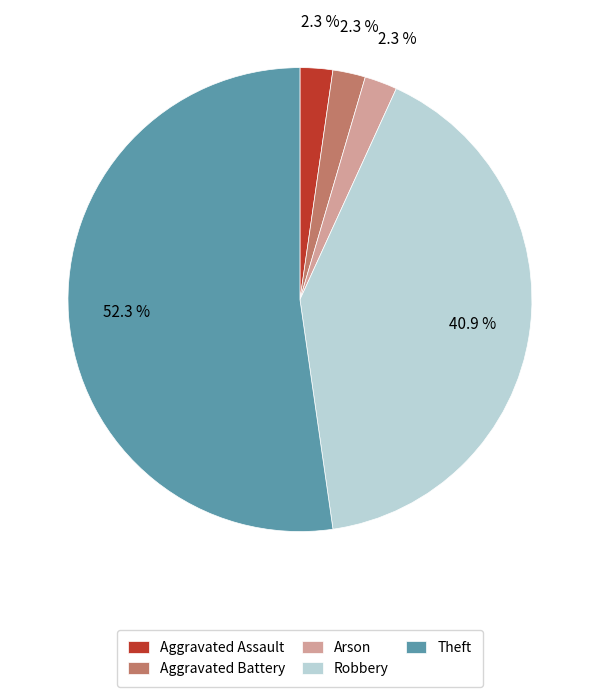

What percentage is the Theft slice, to the nearest percent?

52%